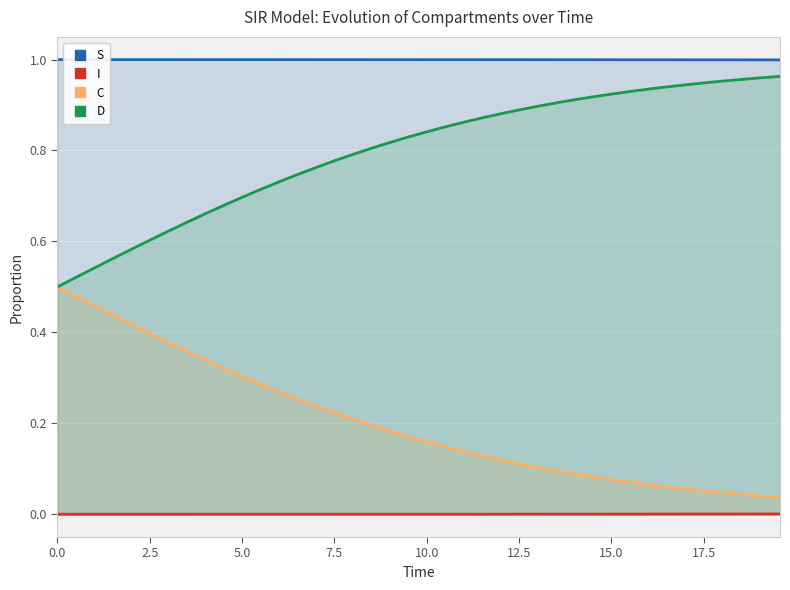

Reading left to right, list all the values displayed in this chart.

S: 1.0	1.0	1.0	1.0	1.0	1.0	1.0	1.0	1.0	1.0	1.0	1.0	1.0	1.0	1.0	1.0	1.0	1.0	1.0	1.0	1.0	1.0	1.0	1.0	1.0	1.0	1.0	1.0	1.0	1.0	1.0	1.0	1.0	1.0	1.0	1.0	1.0	1.0	1.0	1.0
I: 0.0	0.0	0.0	0.0	0.0	0.0	0.0	0.0	0.0	0.0	0.0	0.0	0.0	0.0	0.0	0.0	0.0	0.0	0.0	0.0	0.0	0.0	0.0	0.0	0.0	0.0	0.0	0.0	0.0	0.0	0.0	0.0	0.0	0.0	0.0	0.0	0.0	0.0	0.0	0.0
C: 0.5	0.5	0.5	0.4	0.4	0.4	0.4	0.4	0.3	0.3	0.3	0.3	0.3	0.3	0.2	0.2	0.2	0.2	0.2	0.2	0.2	0.1	0.1	0.1	0.1	0.1	0.1	0.1	0.1	0.1	0.1	0.1	0.1	0.1	0.1	0.1	0.0	0.0	0.0	0.0
D: 0.5	0.5	0.5	0.6	0.6	0.6	0.6	0.6	0.7	0.7	0.7	0.7	0.7	0.7	0.8	0.8	0.8	0.8	0.8	0.8	0.8	0.9	0.9	0.9	0.9	0.9	0.9	0.9	0.9	0.9	0.9	0.9	0.9	0.9	0.9	0.9	1.0	1.0	1.0	1.0